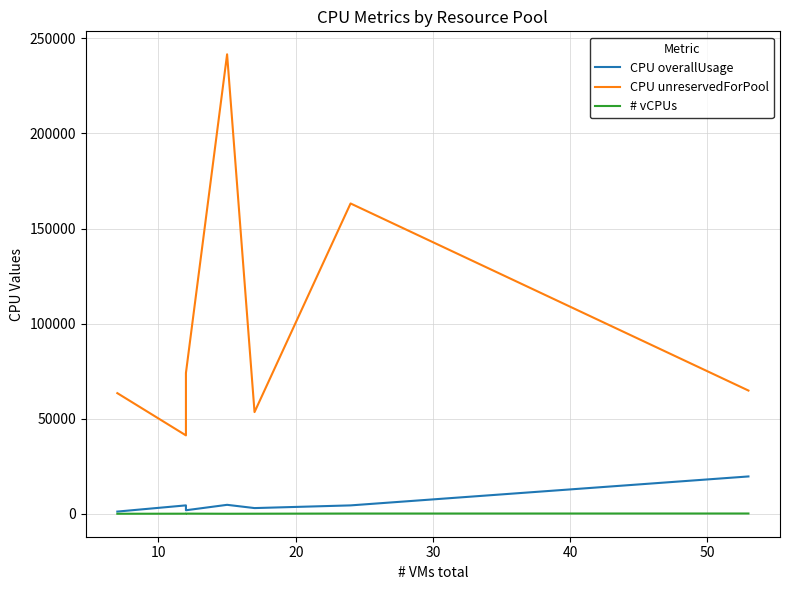

True or false: CPU unreservedForPool and # vCPUs cross at least once.

False